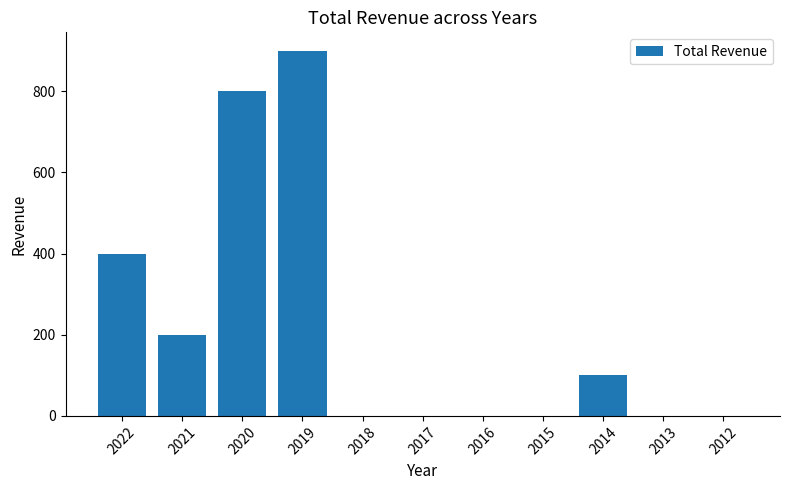

Are the bars grouped side by side (vs. stacked)?

No